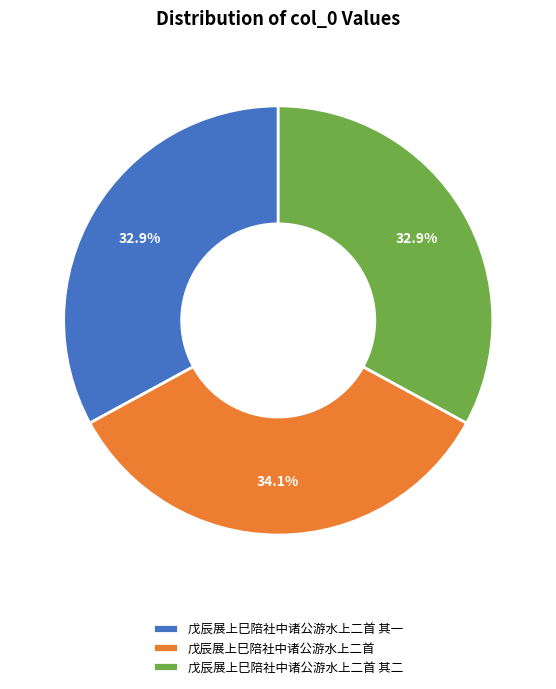

Approximately how many times larger is the value at 戊辰展上巳陪社中诸公游水上二首 其二 compared to 戊辰展上巳陪社中诸公游水上二首 其一?

1.0